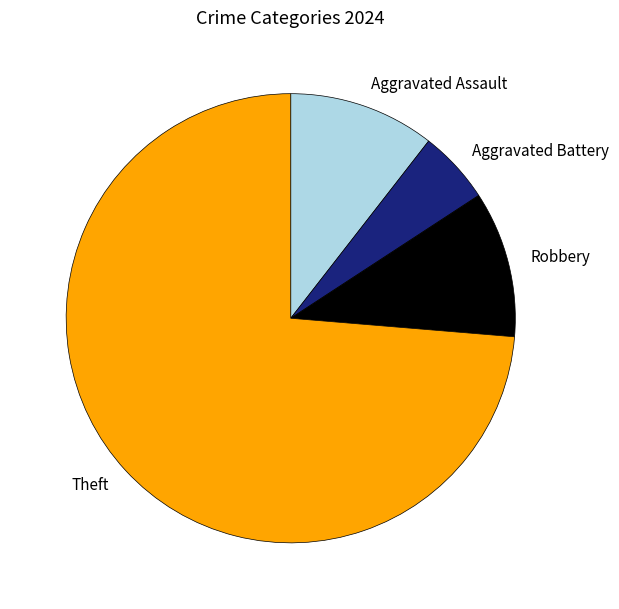

How many slices are in this pie chart?

4